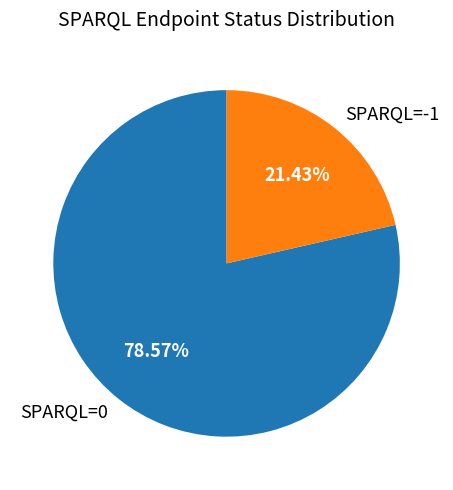

Do SPARQL=-1 and SPARQL=0 together represent more than half of the pie?

Yes